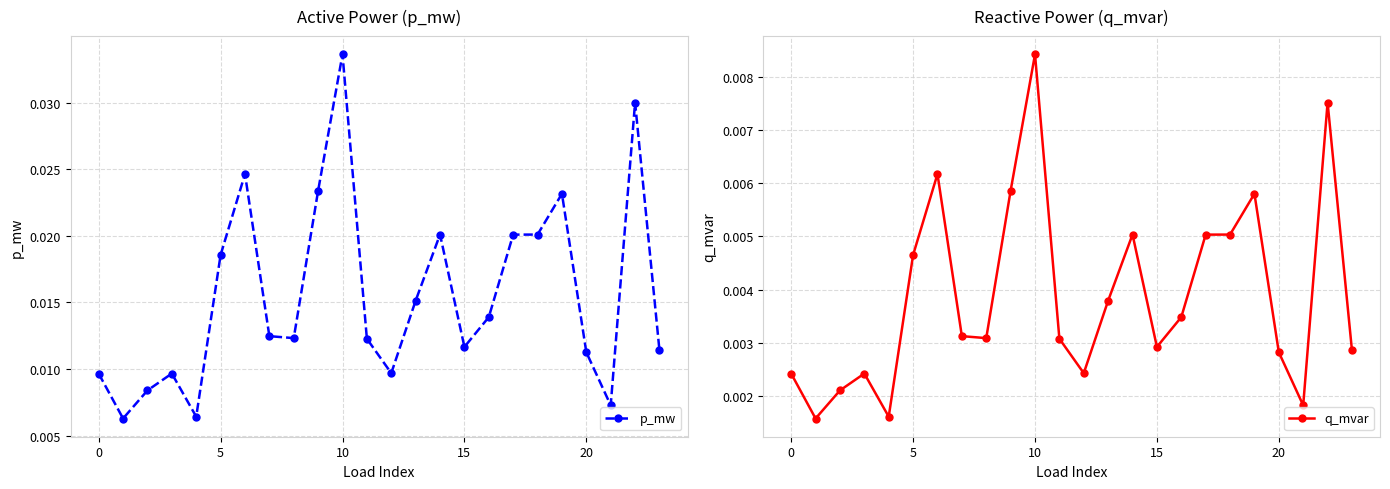

At which label does p_mw reach its peak?

10